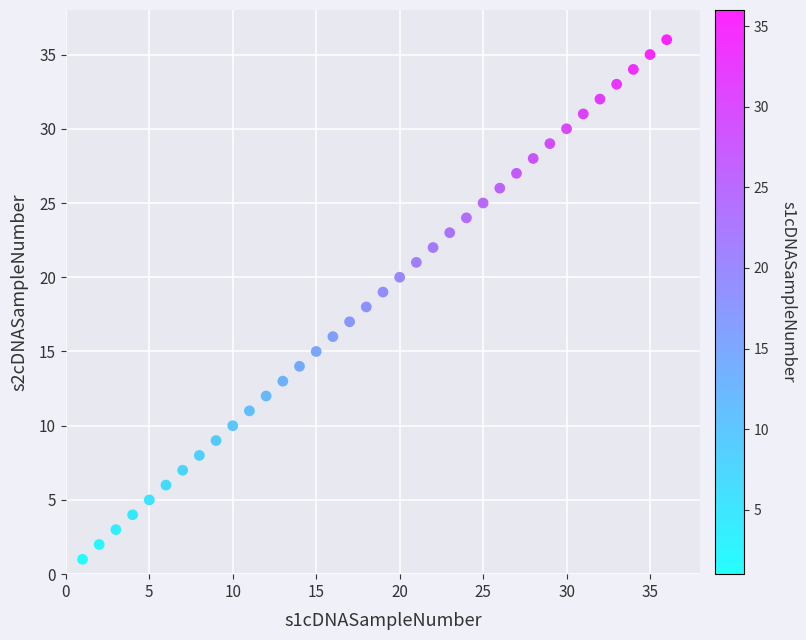

What is the range of Y values (max minus min)?

35